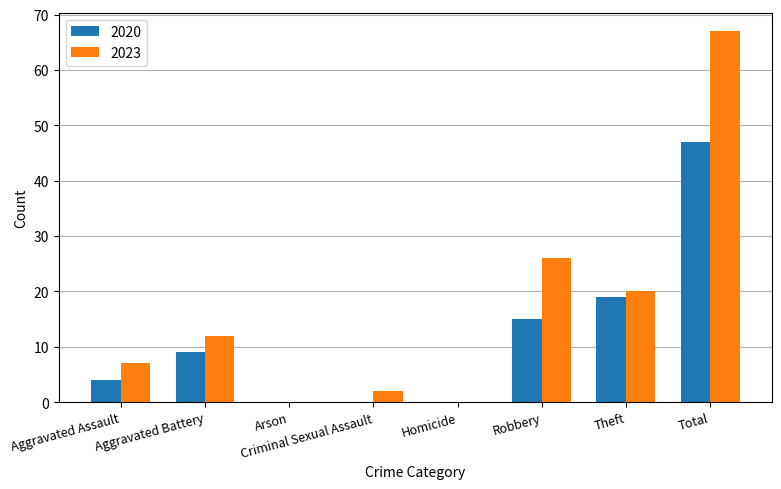

How many series are shown in this chart?

2